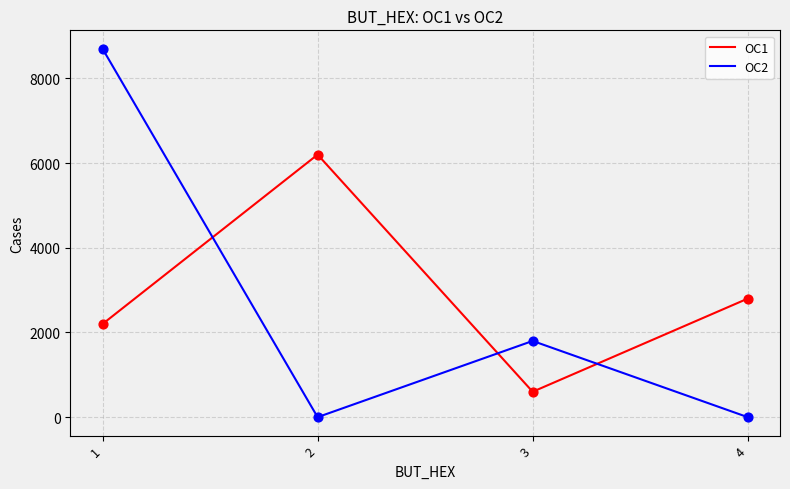

Which series has the widest spread of values?

OC2